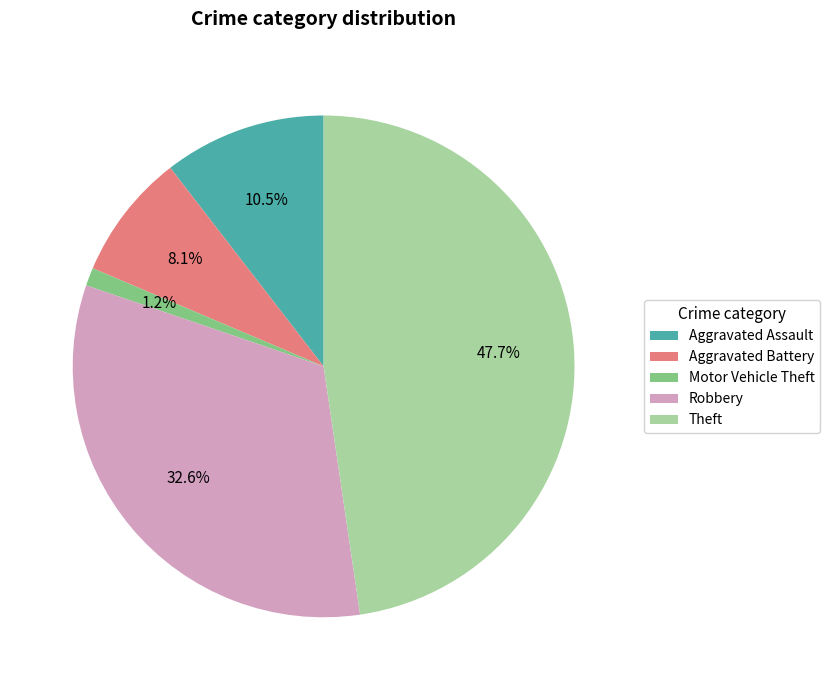

Combined, what portion of the pie is Robbery and Aggravated Battery?

40.7%